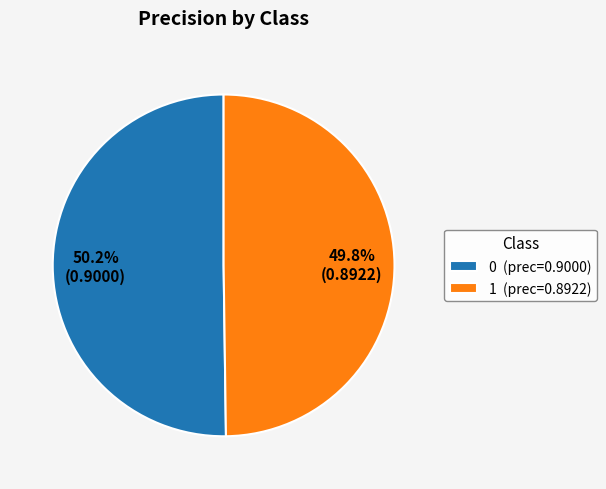

Combined, what portion of the pie is 0 (prec=0.9000) and 1 (prec=0.8922)?

100.0%